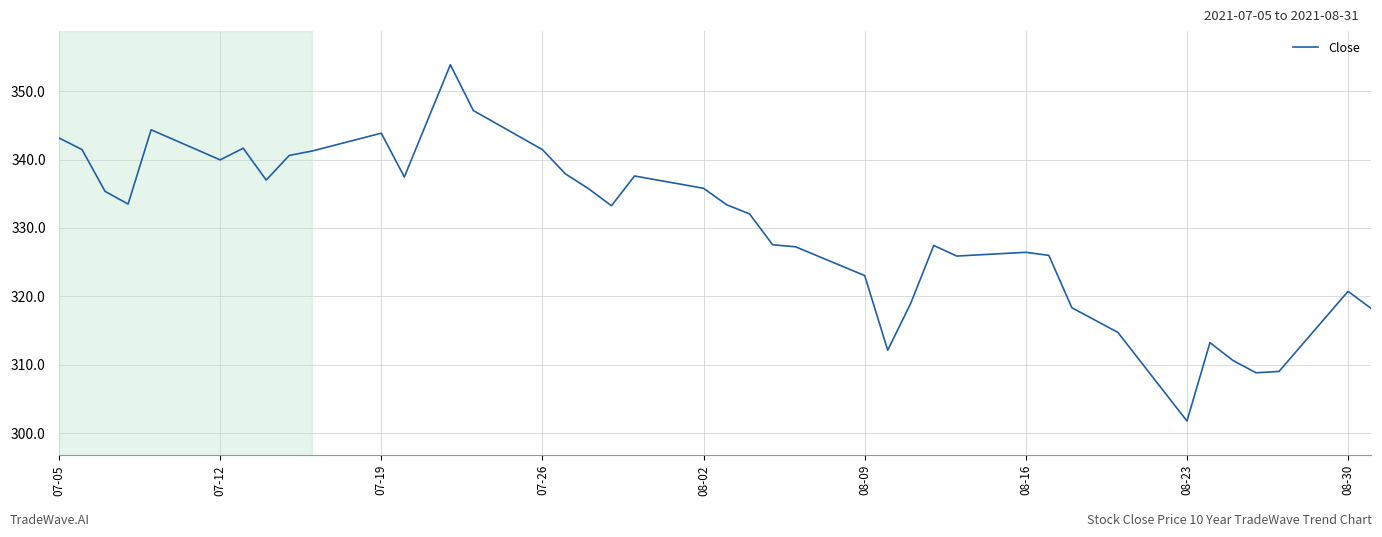

What is the greatest value displayed?

353.9